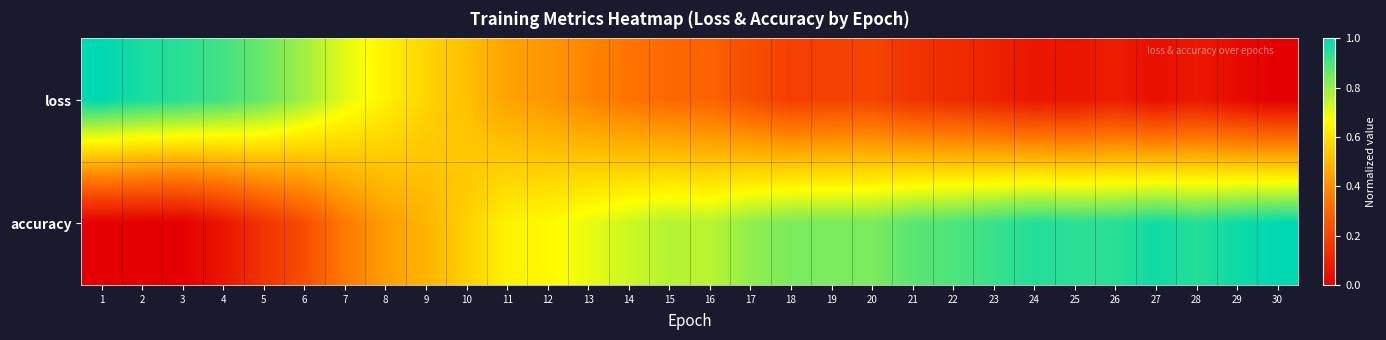

List the series in order of their overall mean, highest first.

accuracy, loss